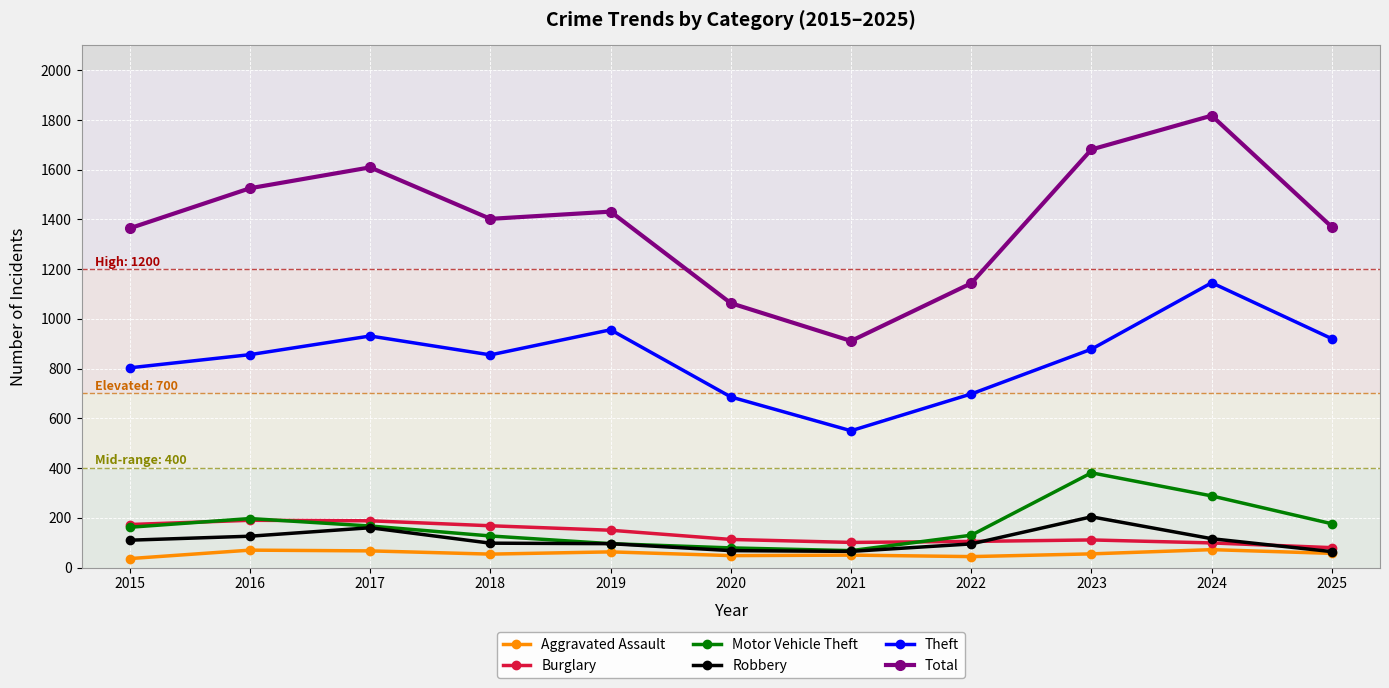

Does the chart display data point markers on the line(s)?

Yes